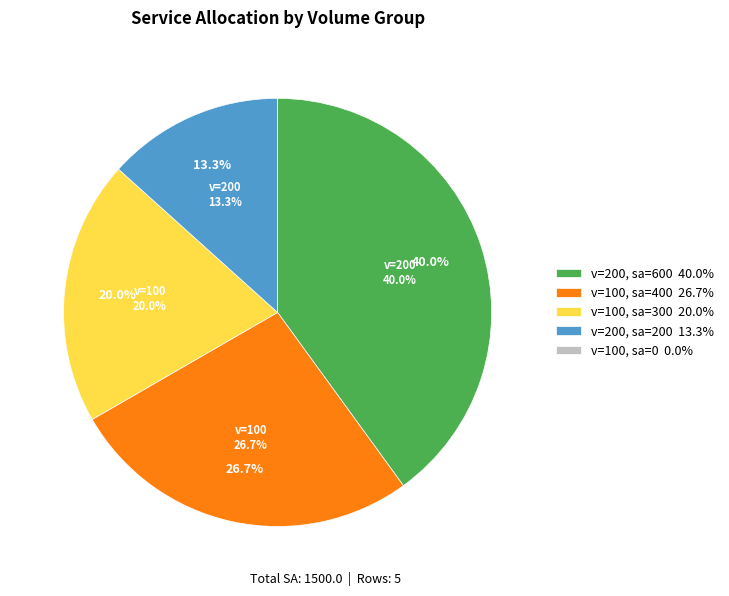

Does 100 account for over 50% of the chart?

No